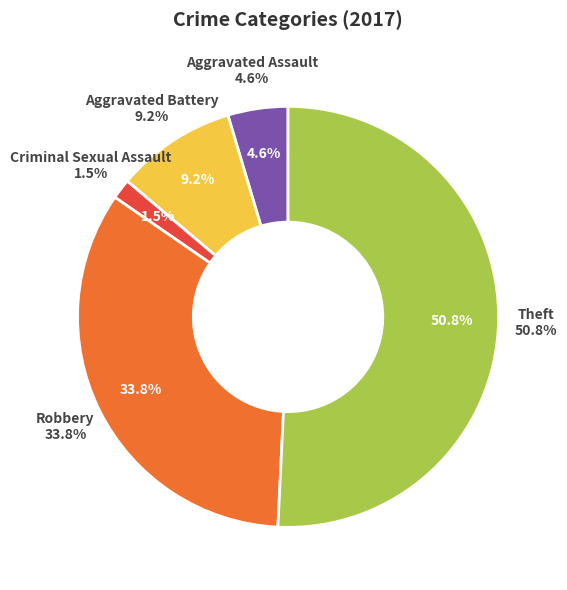

To the nearest percent, what is the combined percentage of Theft and Aggravated Assault?

55%